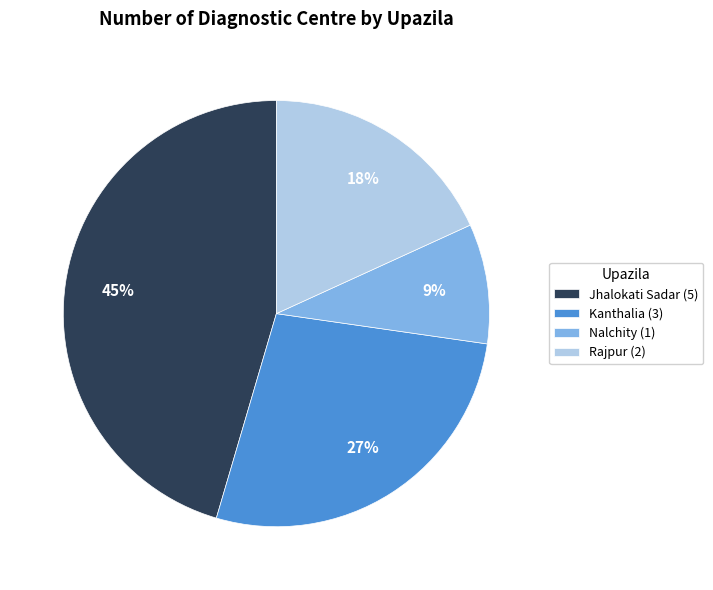

How many segments does this pie chart have?

4